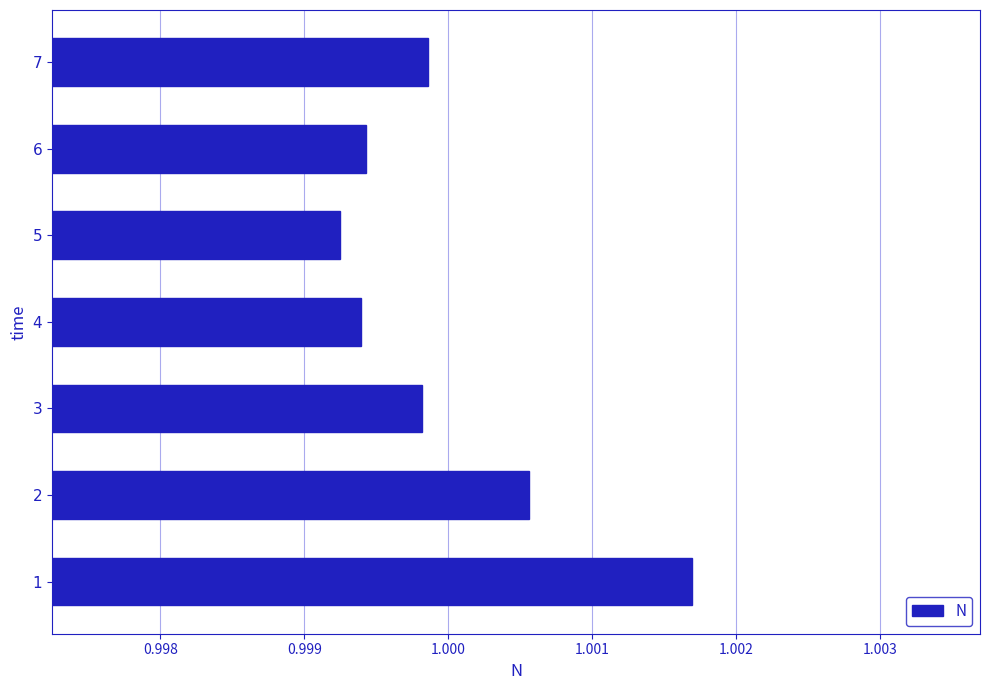

The chart shows a value of 0.6 at 5. True or false?

False